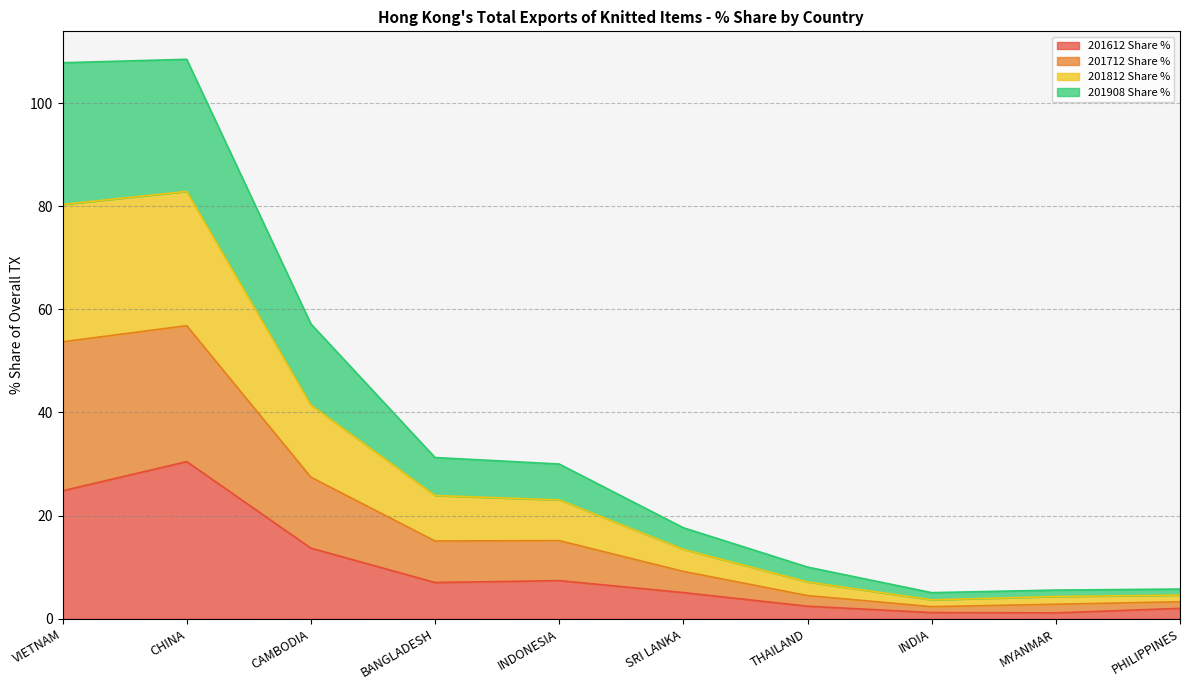

Which series has the largest total across all categories?

201712 Share %